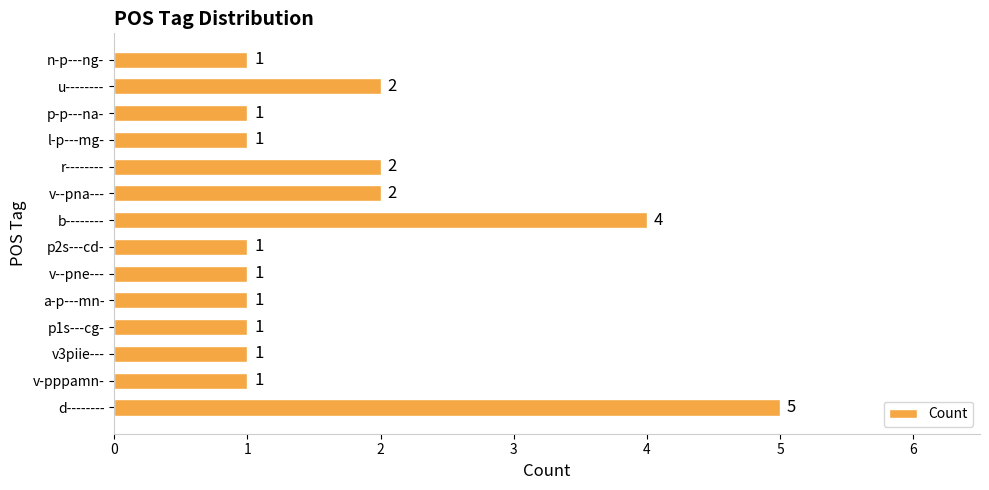

Count the values in the range 1 to 2.

12